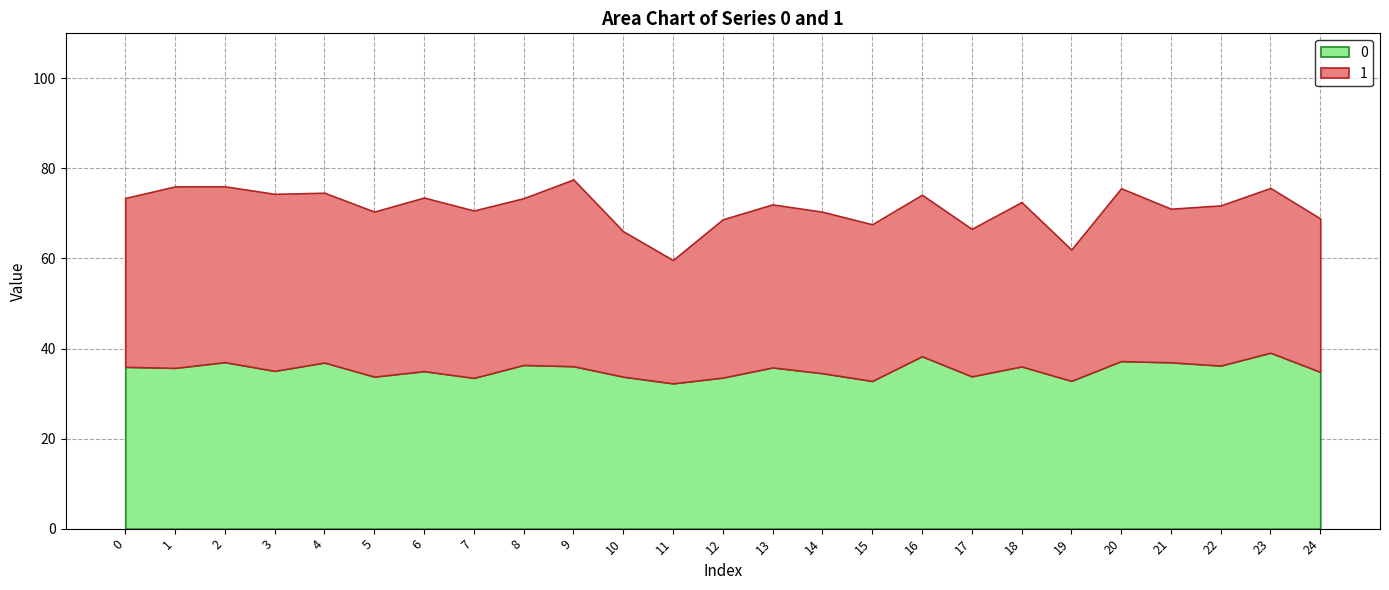

What is the maximum value for 0?

39.1